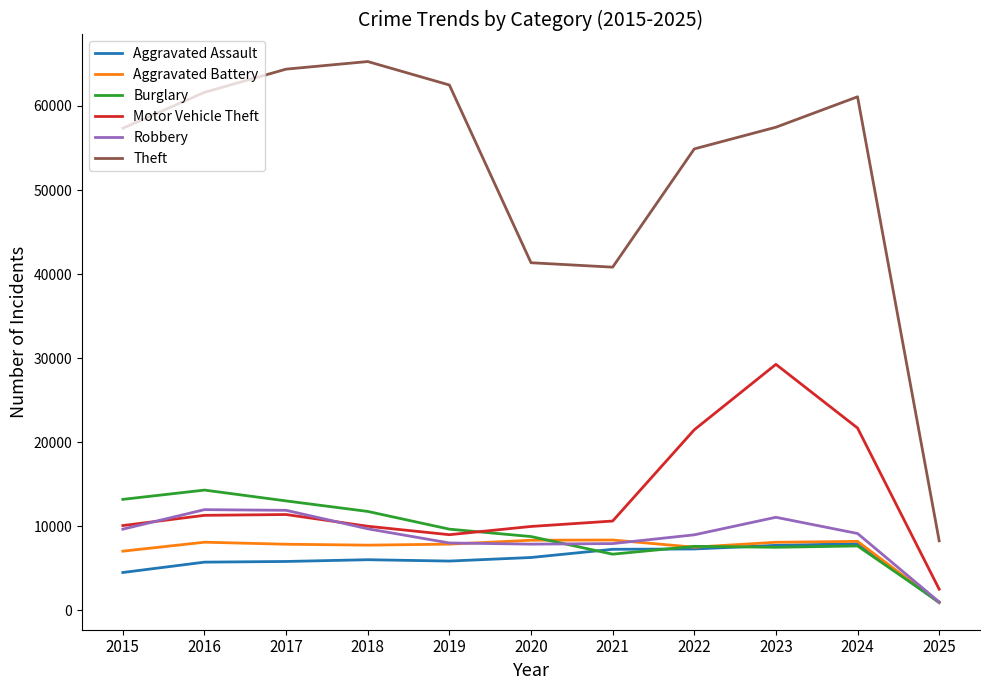

The value of Theft at 2016 is 61623. True or false?

True